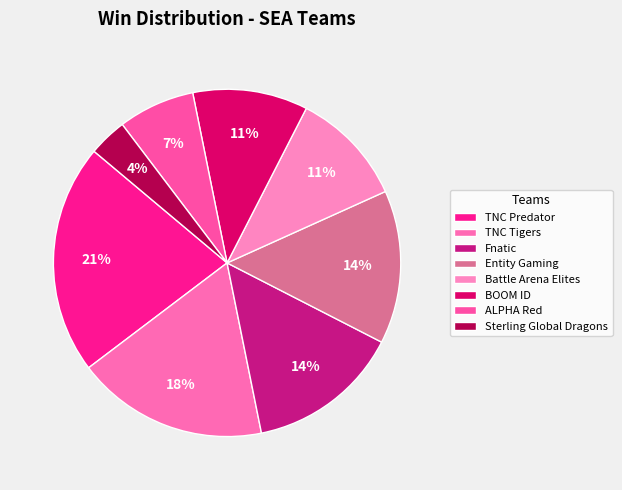

How many slices are in this pie chart?

8